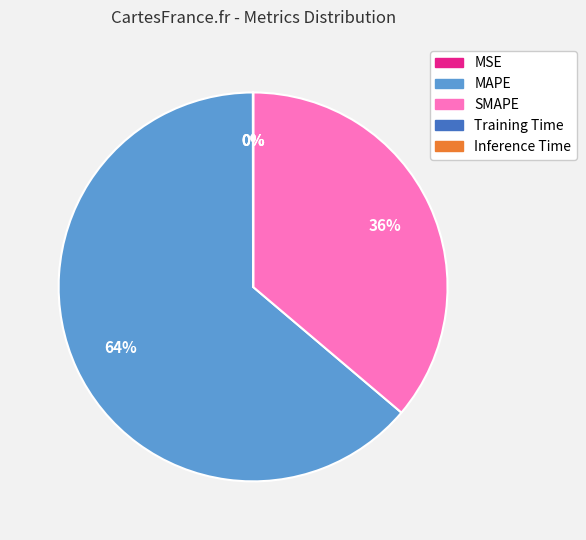

To the nearest percent, what is the average slice percentage?

20%